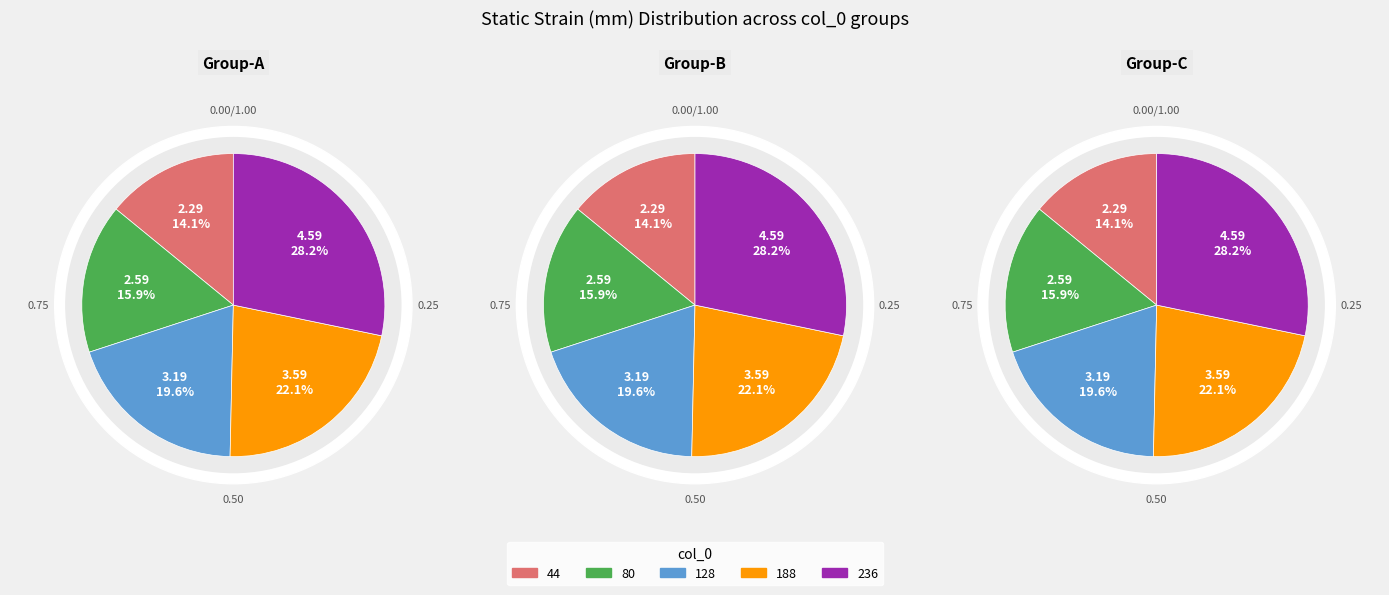

To the nearest percent, what is the difference between the 44 and 128 slice percentages?

6%